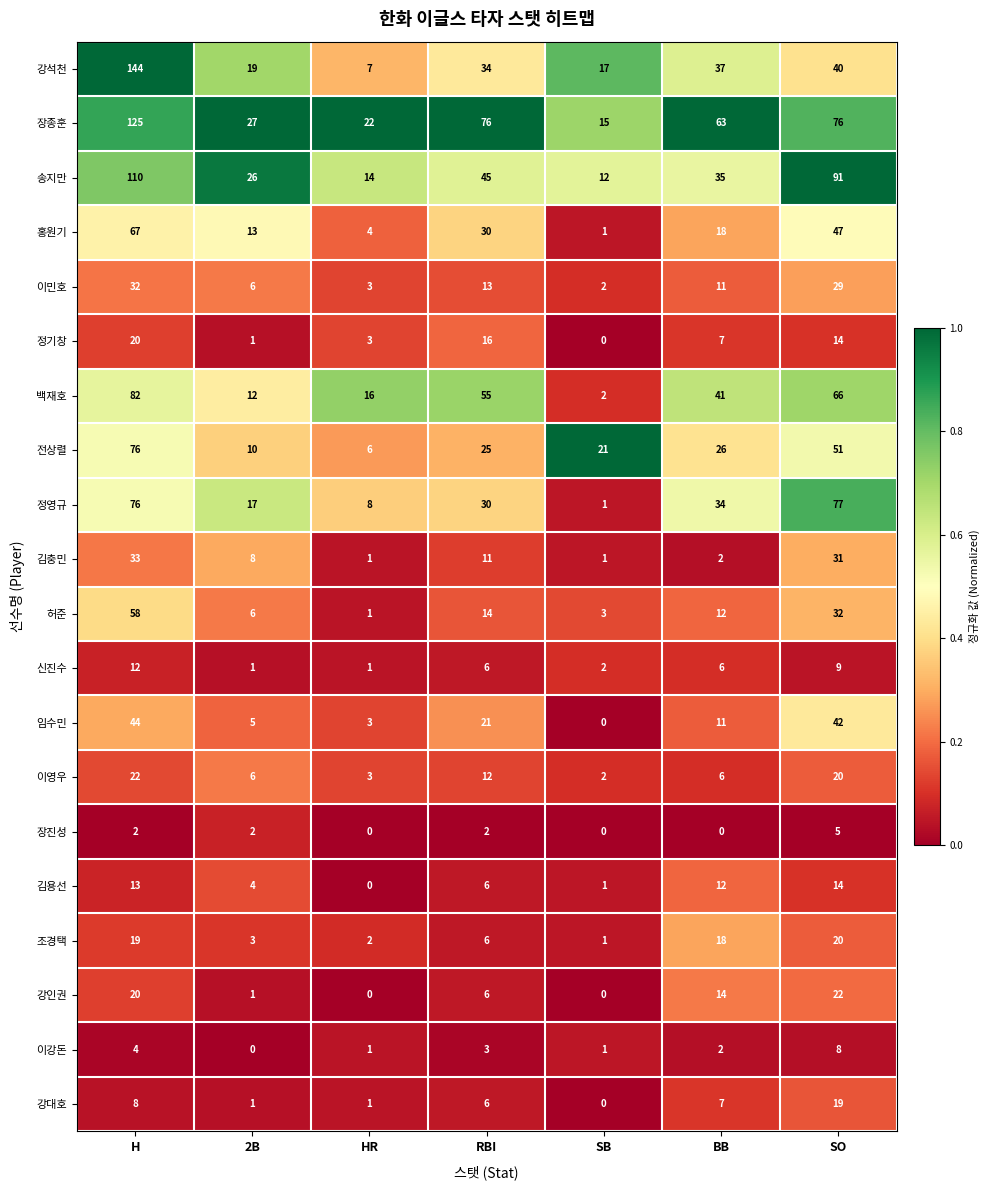

List the labels in order of 백재호 value, largest first.

H, SO, RBI, BB, HR, 2B, SB